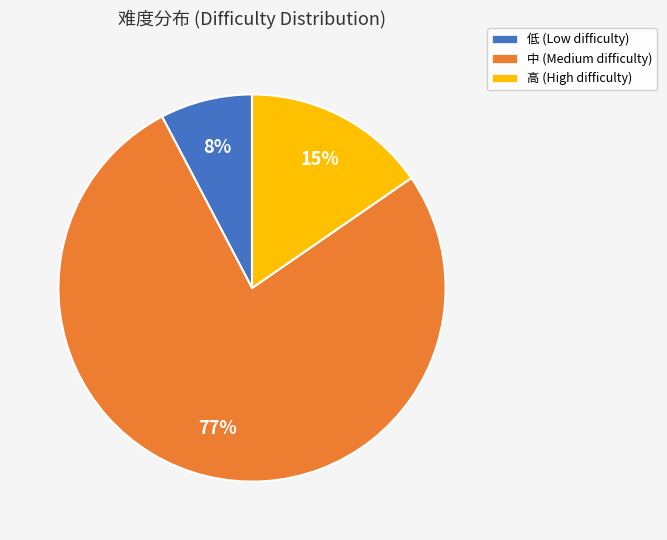

Which slice is the largest?

中